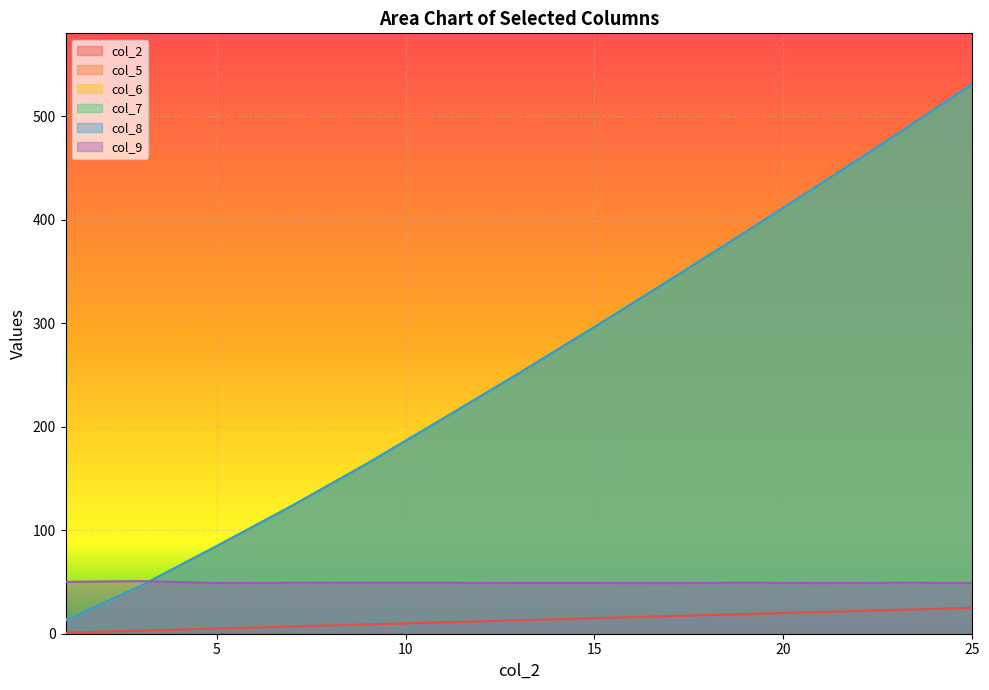

How many values in the col_2 series are below 13?

6